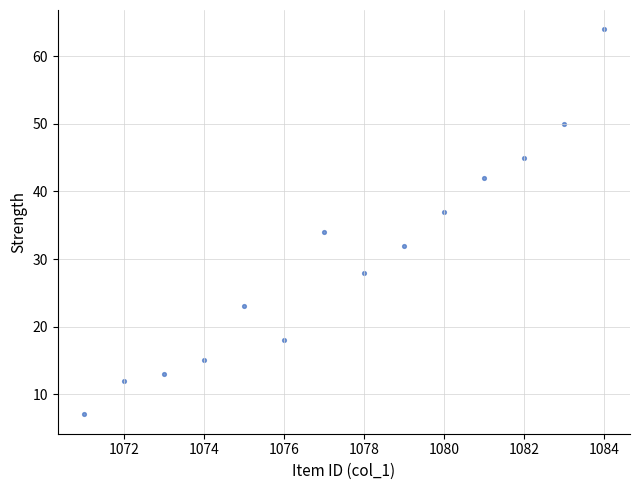

What is the range of Y values (max minus min)?

57